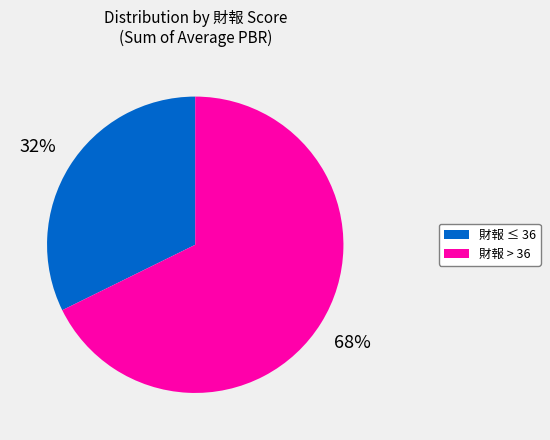

Does any single category account for the majority?

Yes